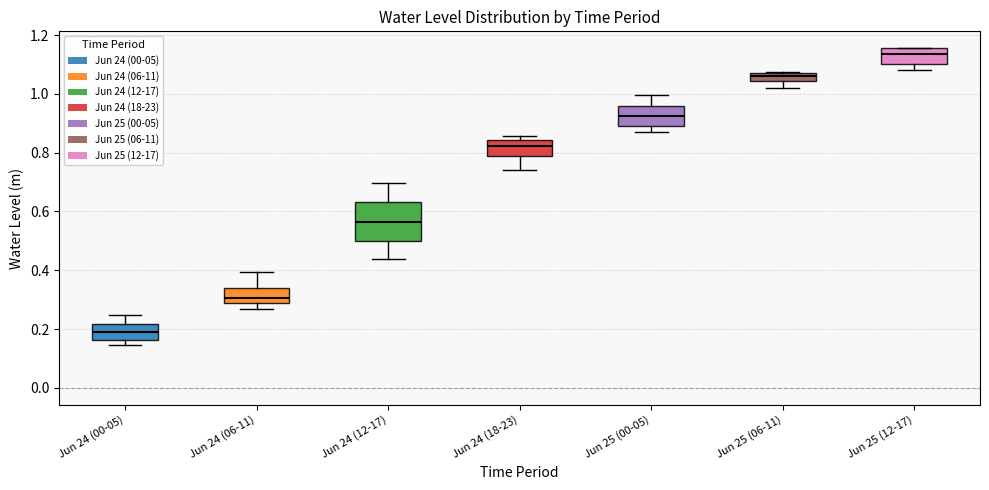

Comparing the boxes themselves (not the whiskers), which one is the tallest?

Jun 24 (12-17)